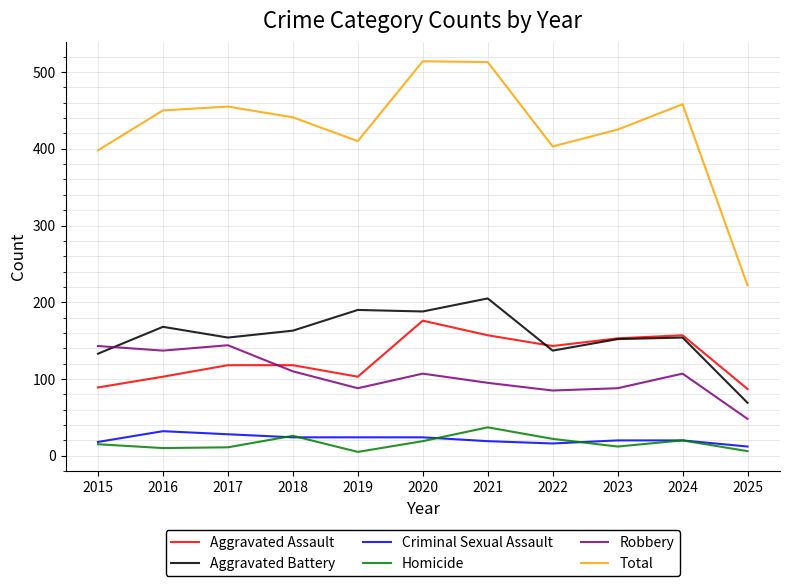

What is the average value of the Aggravated Assault series?

128